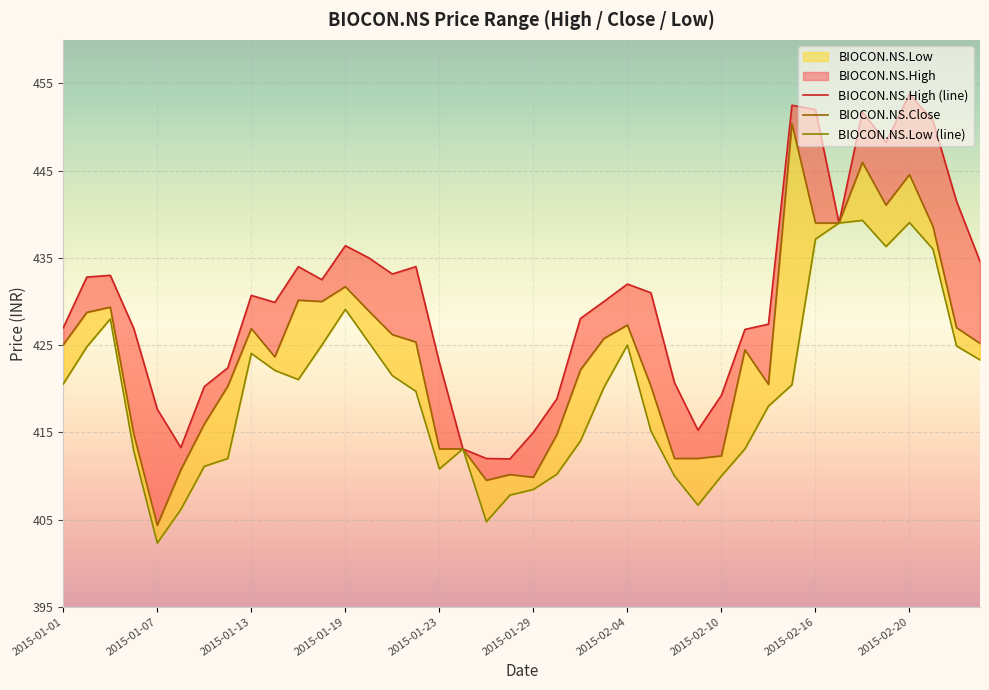

What is the sum of all BIOCON.NS.Close values?

16970.0